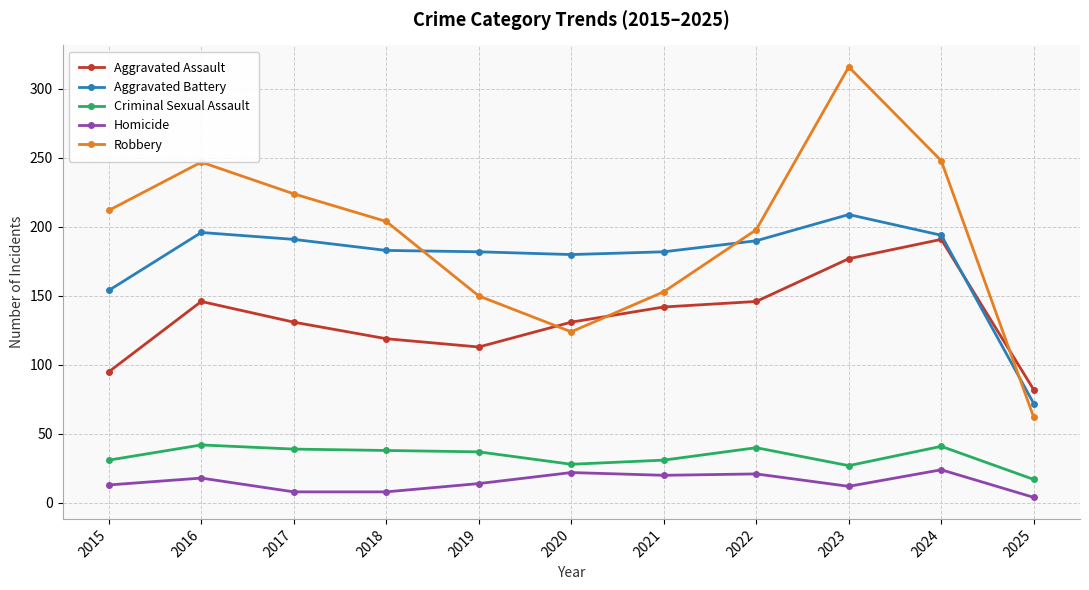

Which series has the largest range (max minus min)?

Robbery